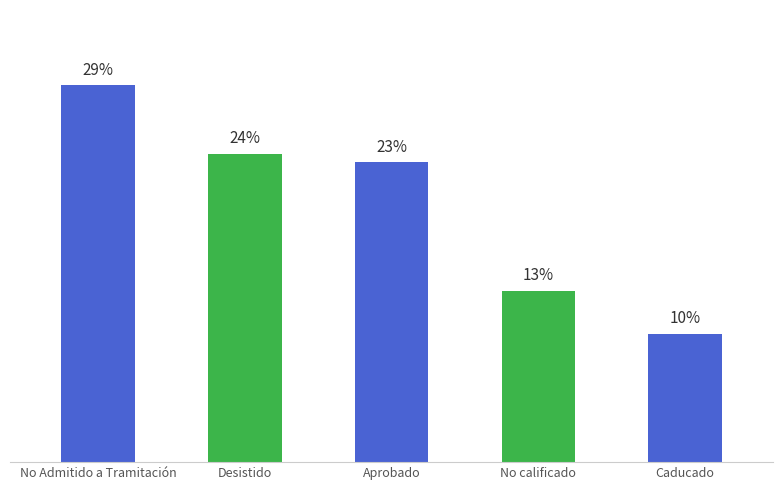

Are the bars horizontal?

No